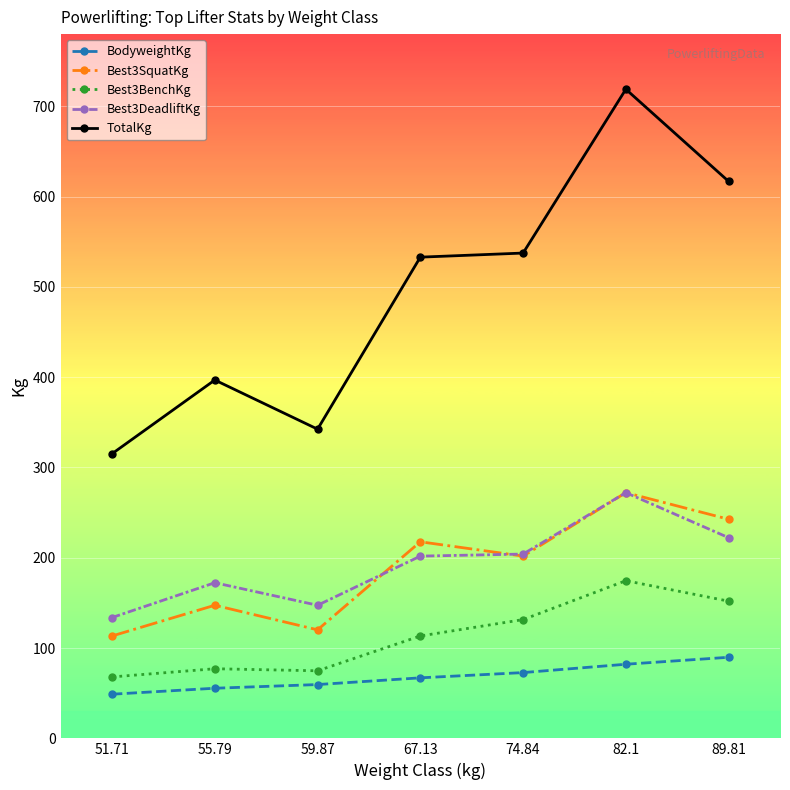

Which category has the highest value across all series?

82.1